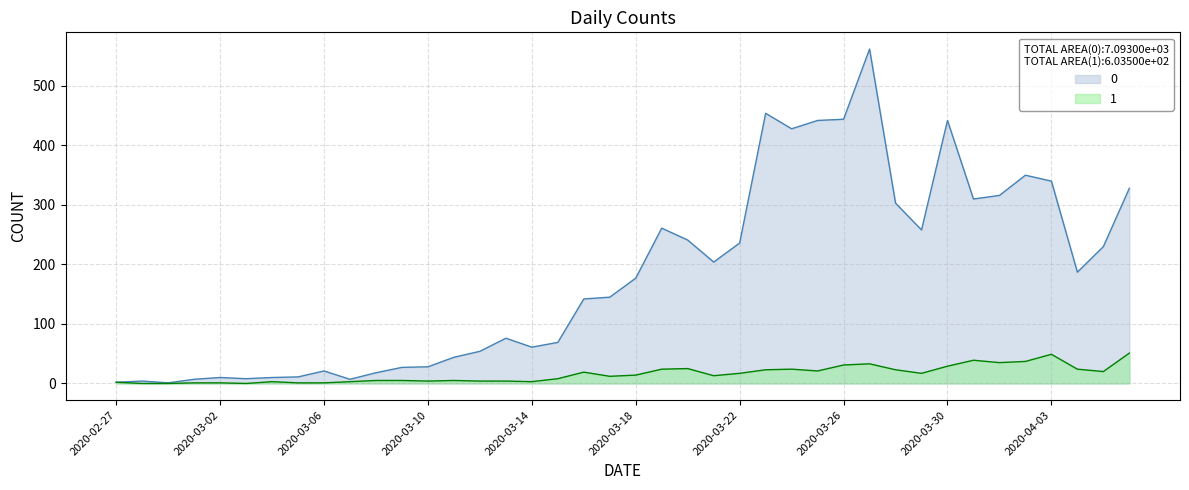

Rank the series at 2020-04-06 from lowest to highest value.

1, 0